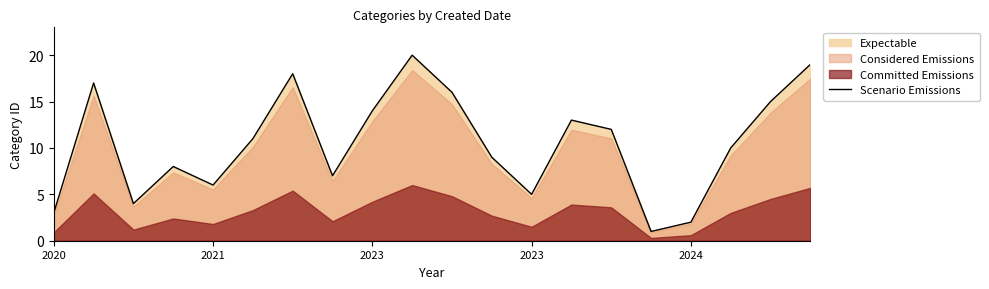

What is the ratio of the value at 6 to the value at 11?

2.0